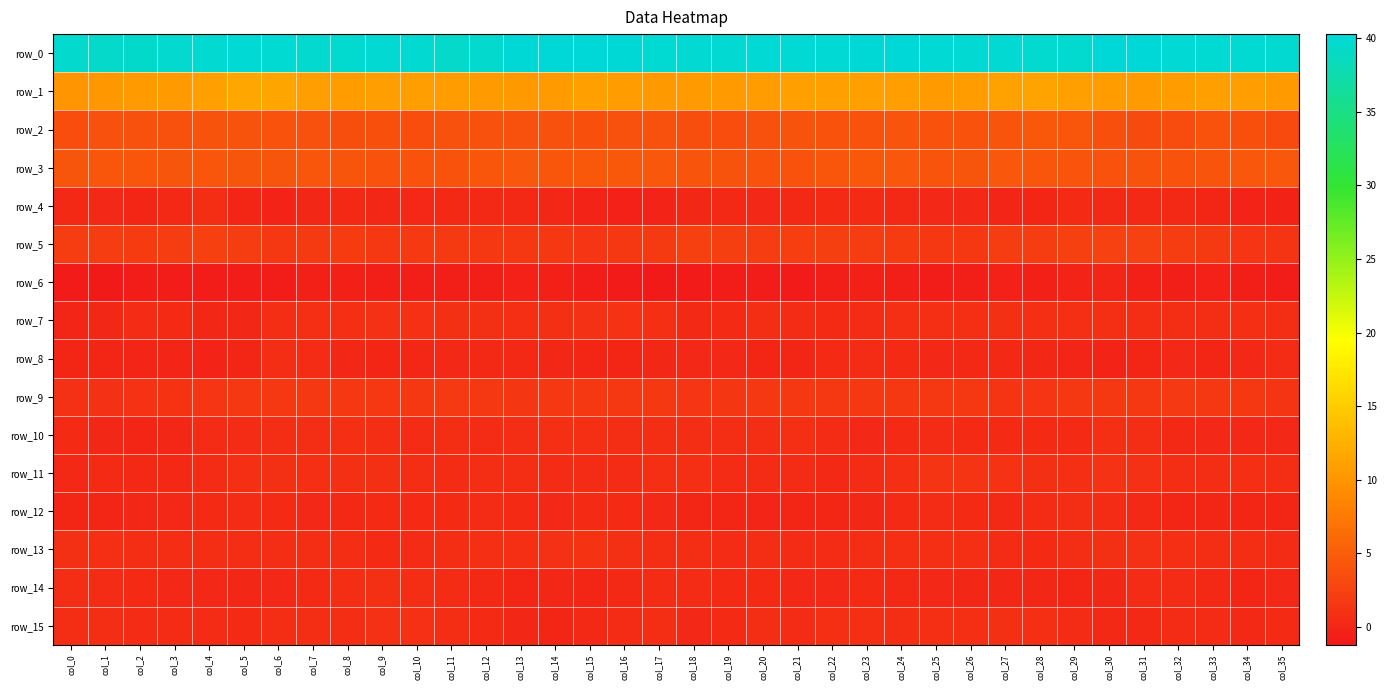

What is the difference between the maximum and minimum values in the row_1 series?

1.6